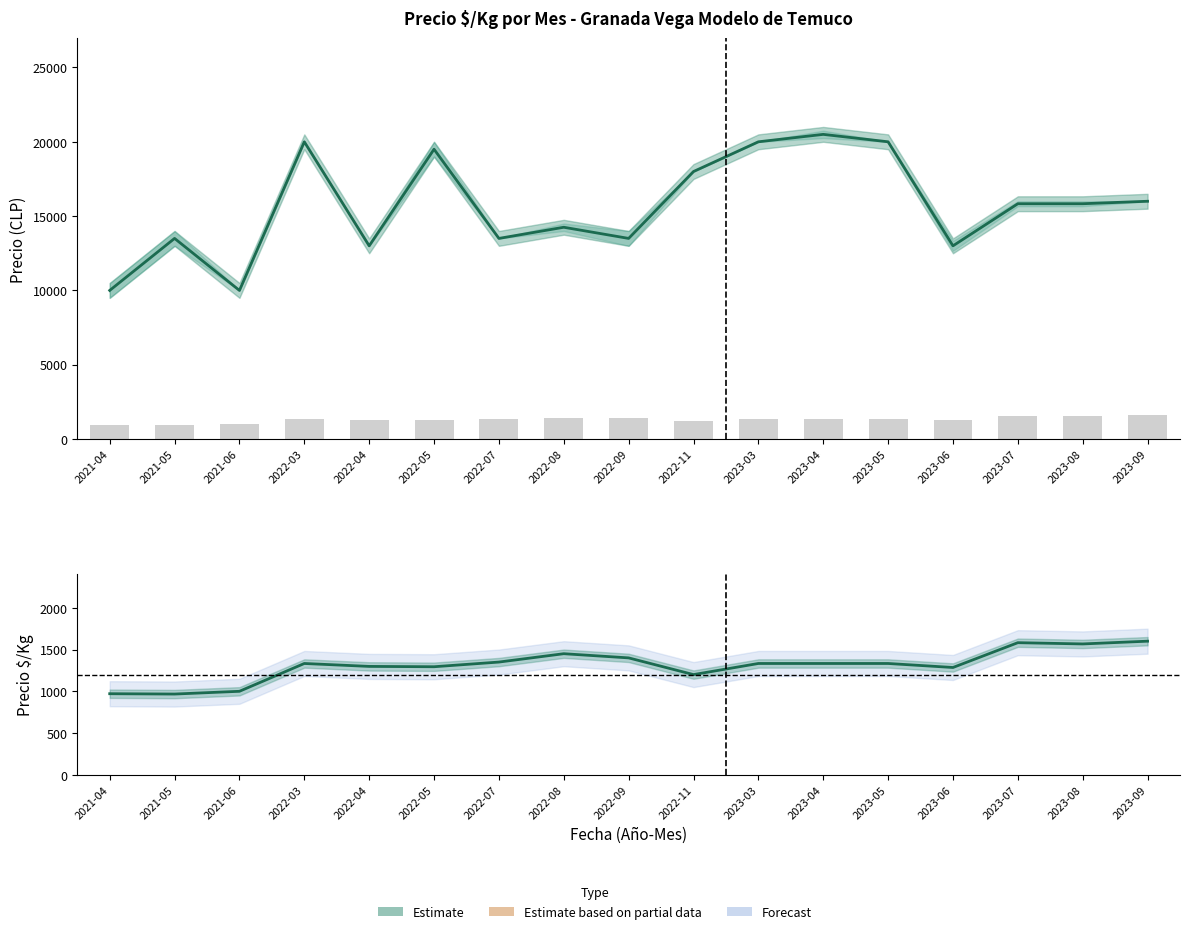

The value of Precio promedio banda at 2023-03 is 20000.0. True or false?

True